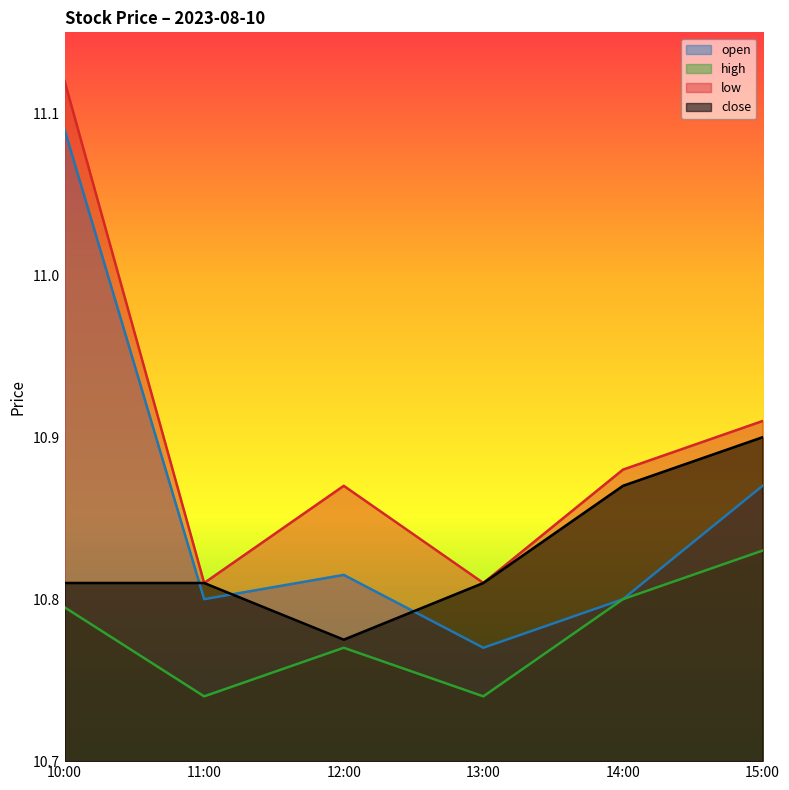

What is the difference between the highest and lowest values at 14:00?

0.1